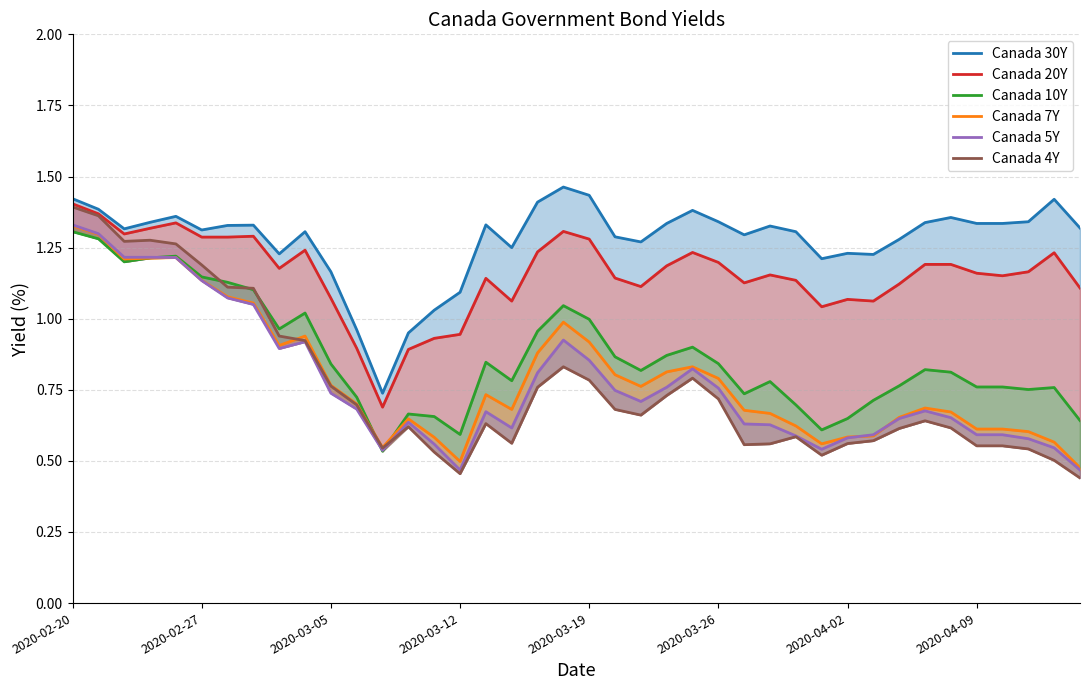

The value of Canada 30Y at 27 is 0.8. True or false?

False